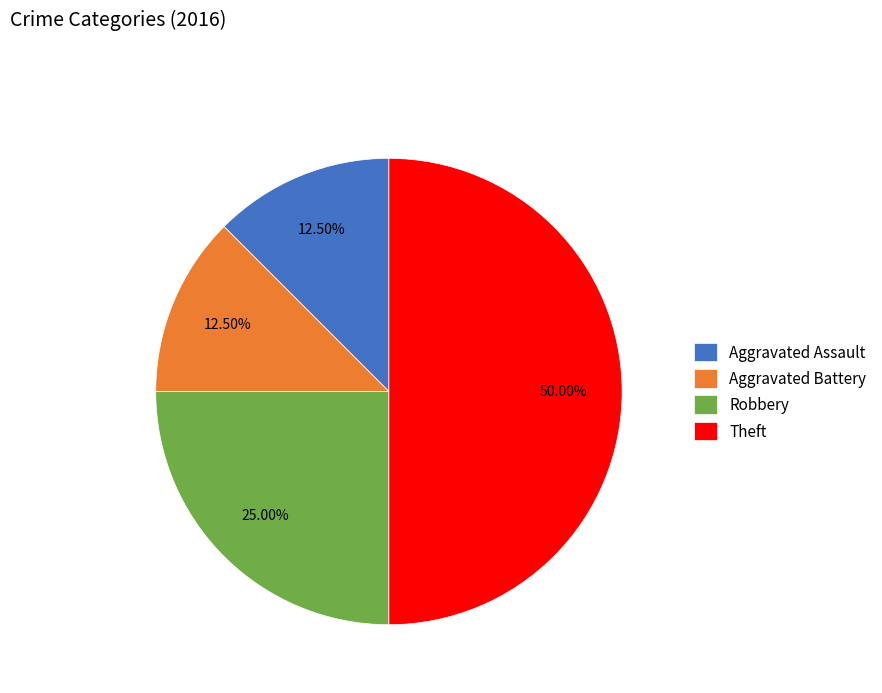

True or false: Aggravated Assault accounts for 4% of the total.

False